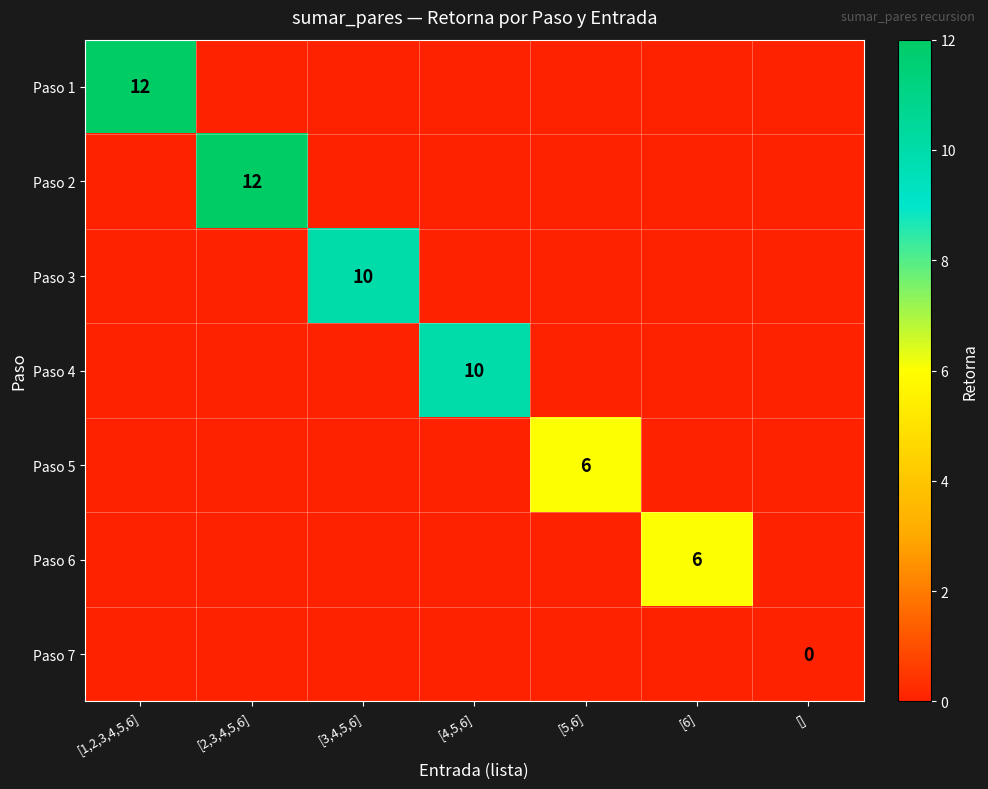

At how many categories does at least one series exceed 3?

6